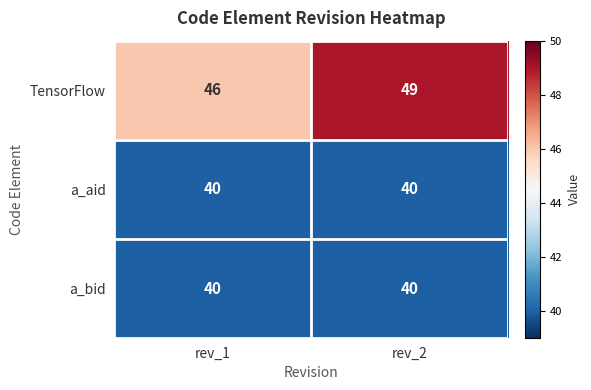

Which series has the widest spread of values?

TensorFlow